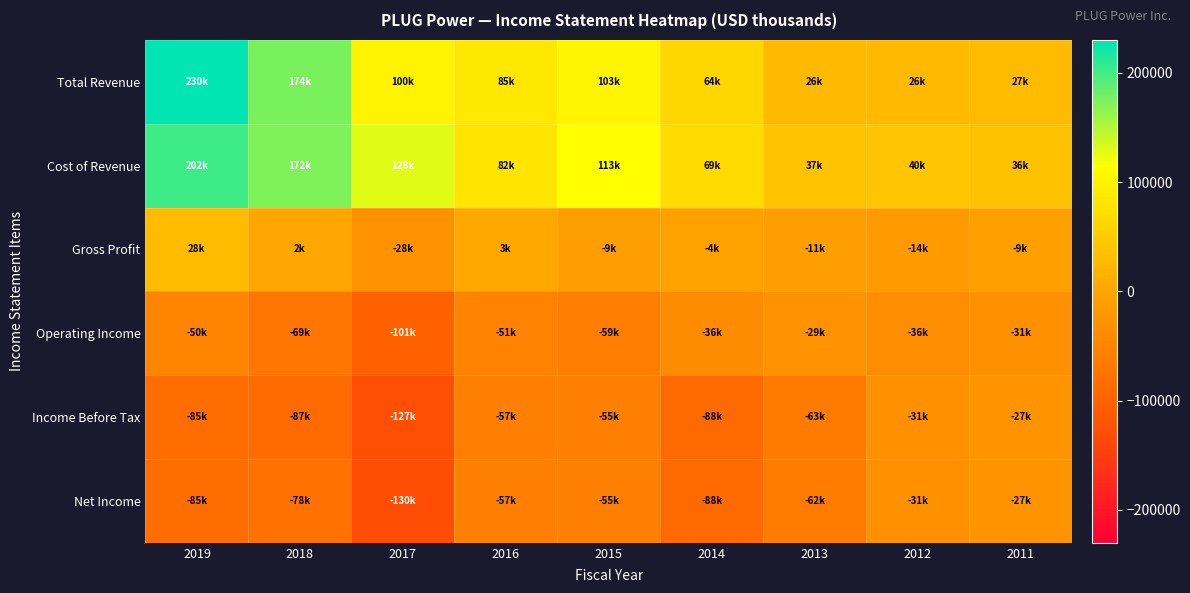

At 2014, list the series in order from largest to smallest.

Cost of Revenue, Total Revenue, Gross Profit, Operating Income, Net Income, Income Before Tax